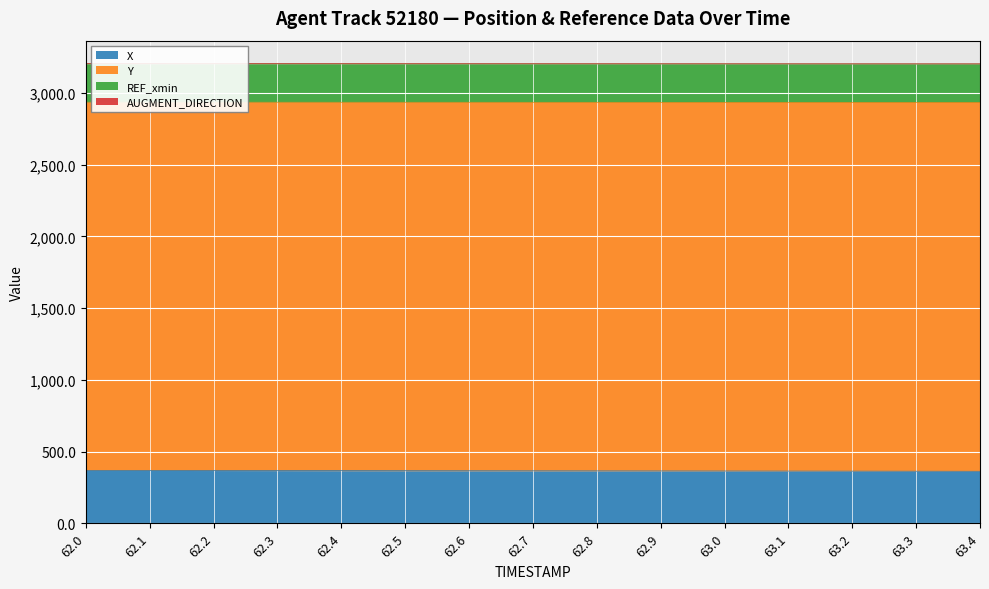

How many lines are shown in the chart?

4